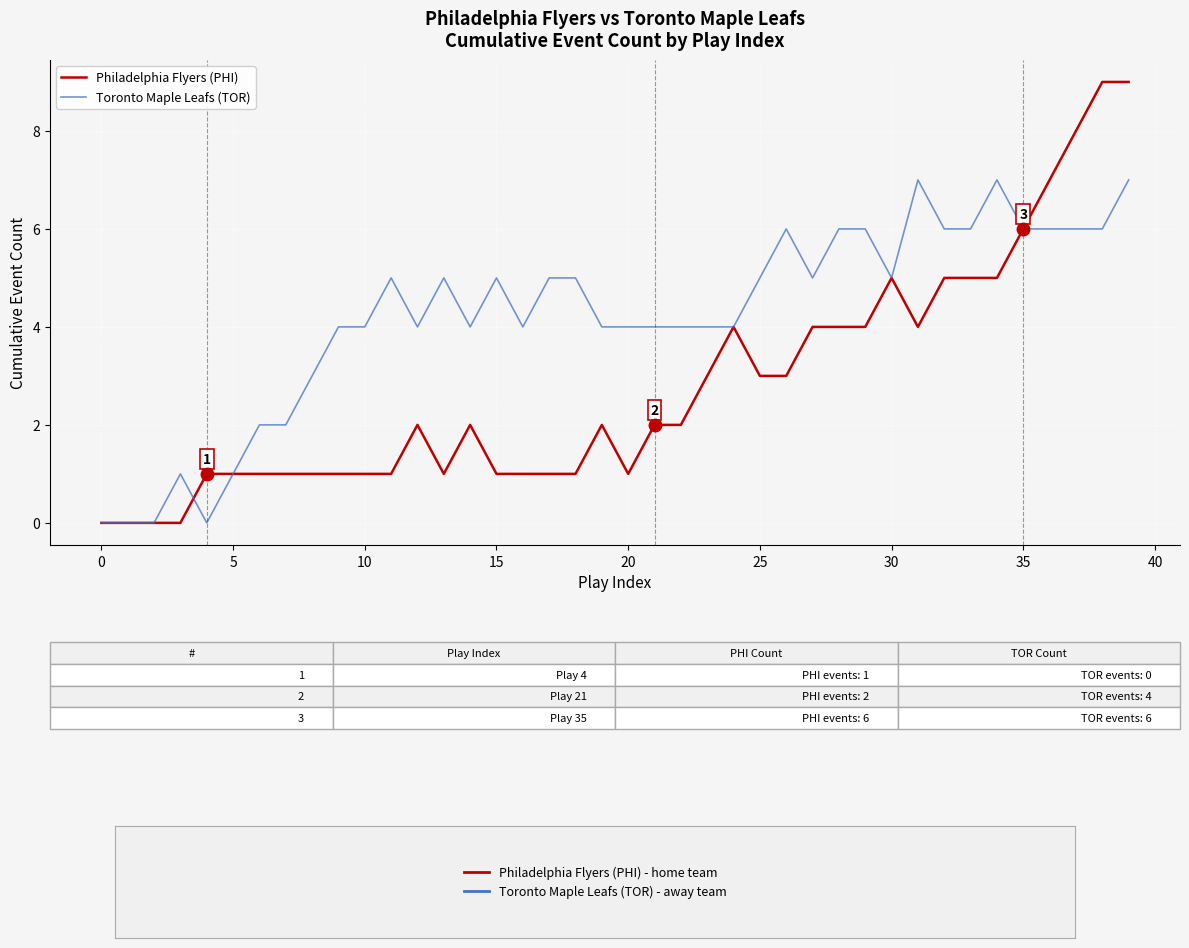

List the series in order of their overall mean, lowest first.

Philadelphia Flyers (PHI), Toronto Maple Leafs (TOR)